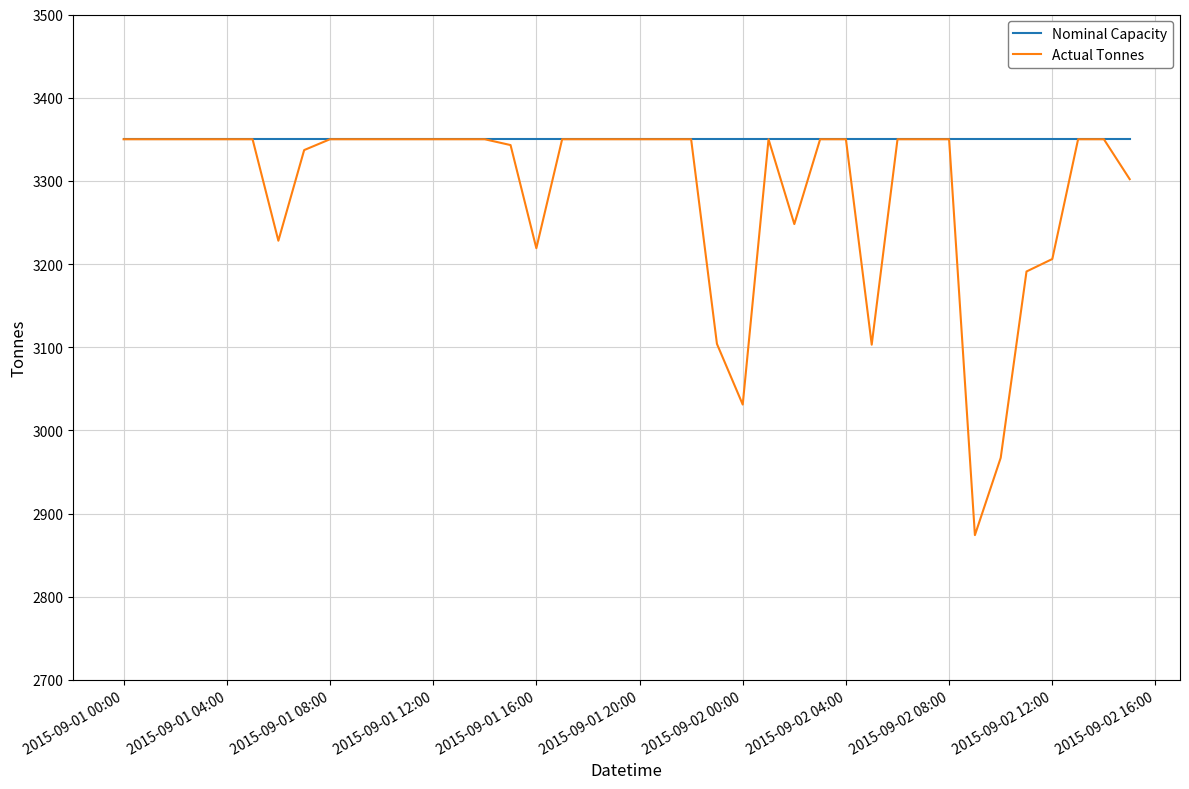

Which series has the largest total across all categories?

Nominal Capacity